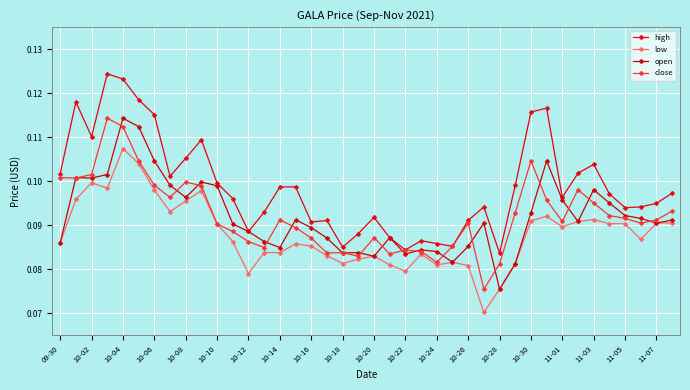

True or false: close and high cross at least once.

False